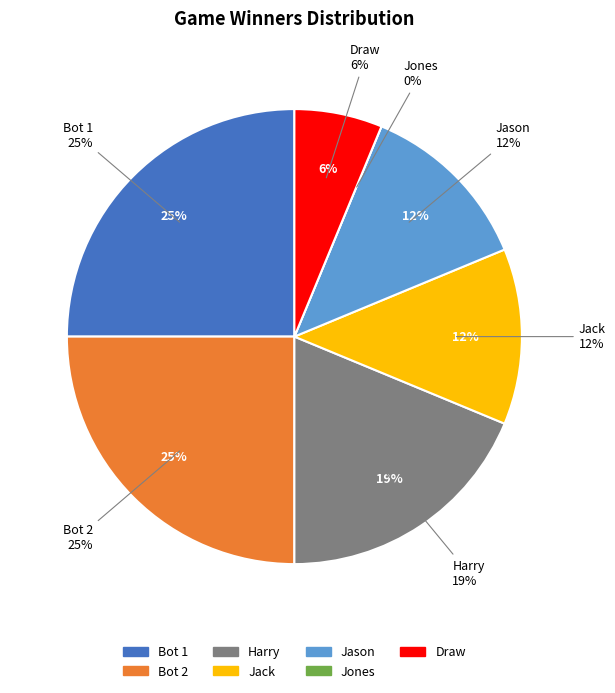

To the nearest percent, what is the combined percentage of Jack and Draw?

19%